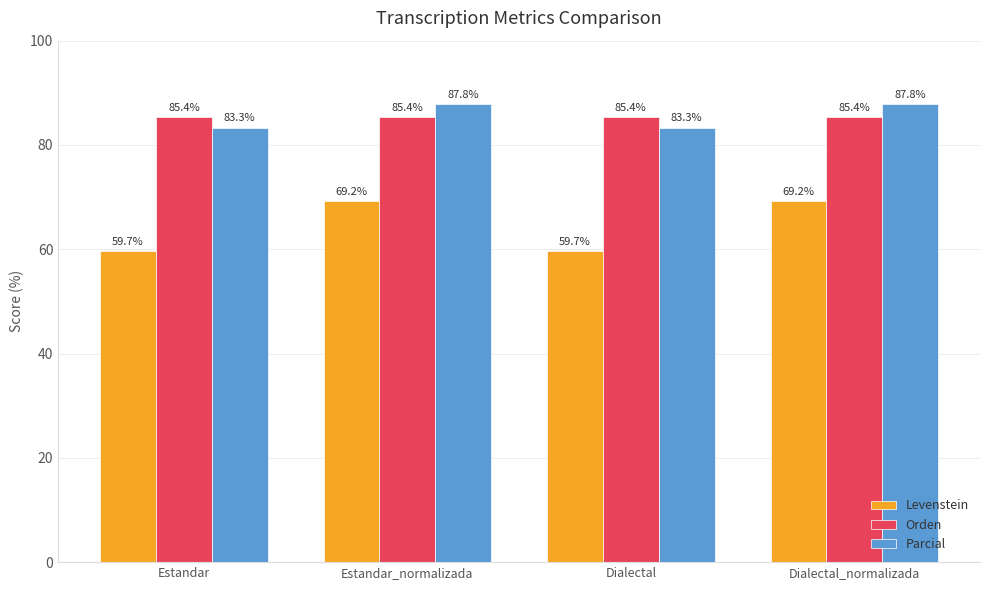

The value of Levenstein at Estandar_normalizada is 46.2. True or false?

False